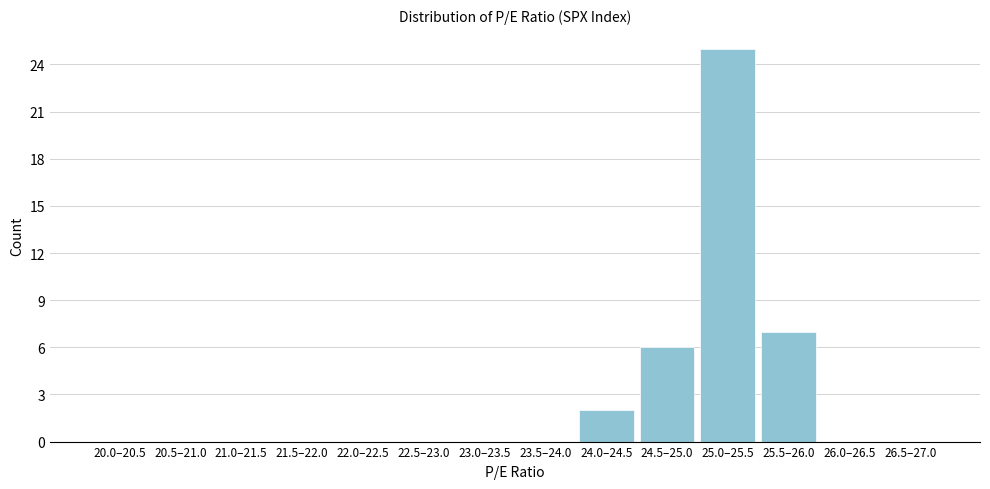

Reading right to left, list all the values displayed in this chart.

26.5–27.0=0	26.0–26.5=0	25.5–26.0=7	25.0–25.5=25	24.5–25.0=6	24.0–24.5=2	23.5–24.0=0	23.0–23.5=0	22.5–23.0=0	22.0–22.5=0	21.5–22.0=0	21.0–21.5=0	20.5–21.0=0	20.0–20.5=0